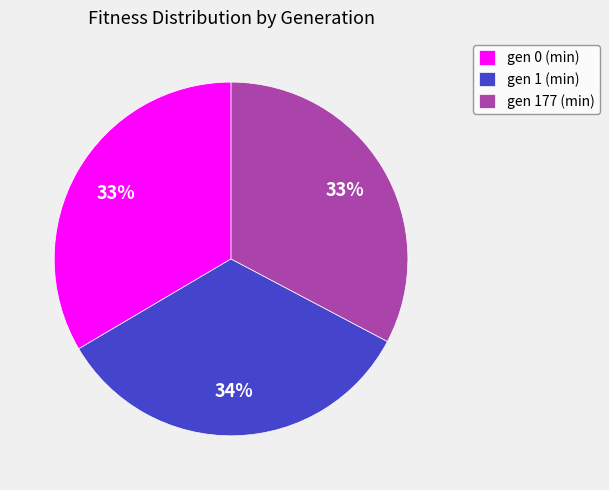

What is the ratio of the value at gen 1 (min) to the value at gen 177 (min)?

1.0